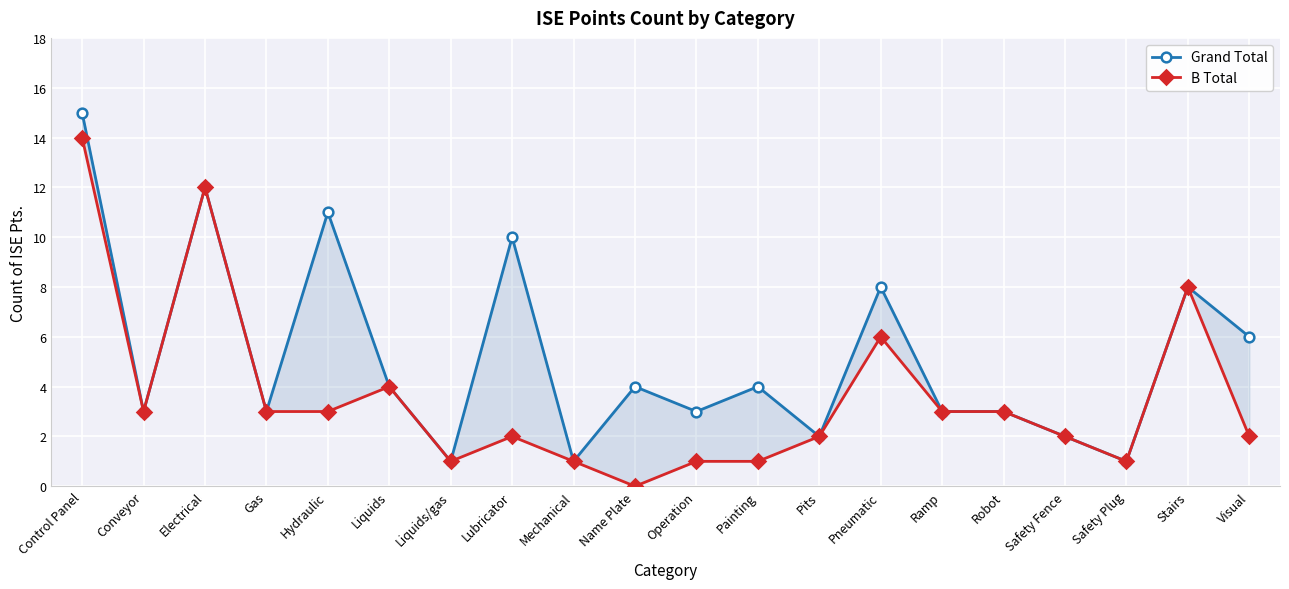

What is the sum of all Grand Total values?

104